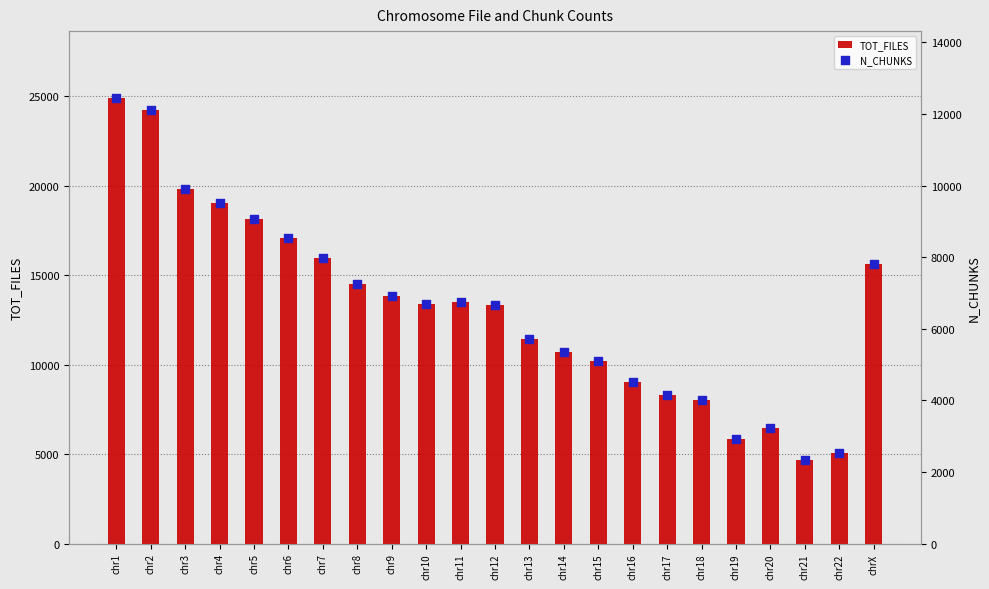

Is the value of N_CHUNKS at chr5 greater than the value of TOT_FILES at chr17?

Yes